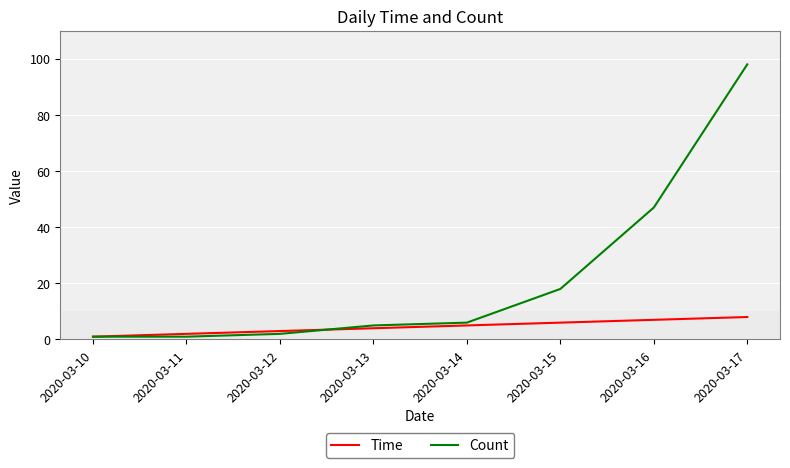

Which category has the highest value across all series?

2020-03-17